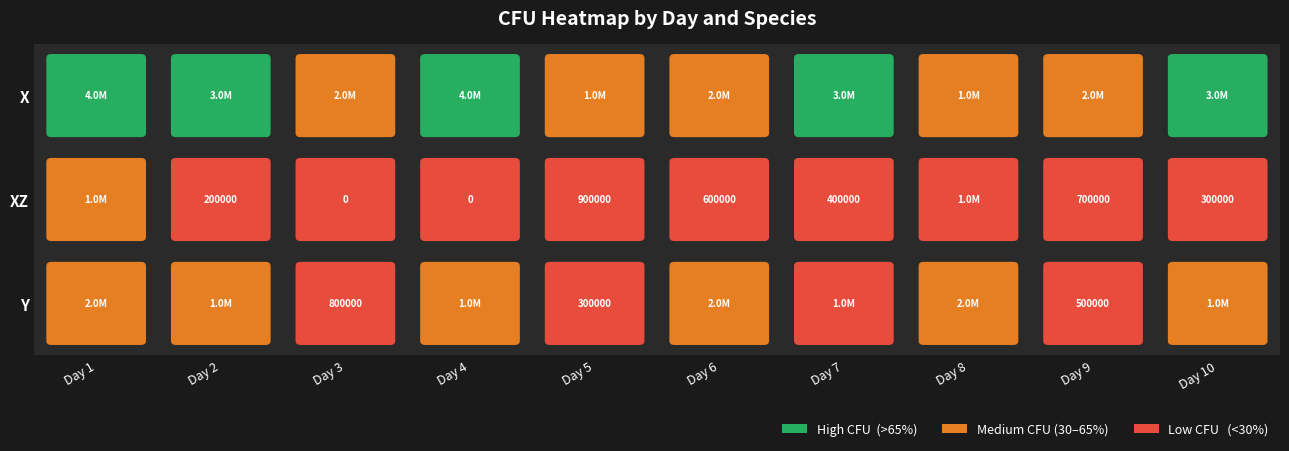

Between Day 1 and Day 10, which series saw the biggest shift?

XZ